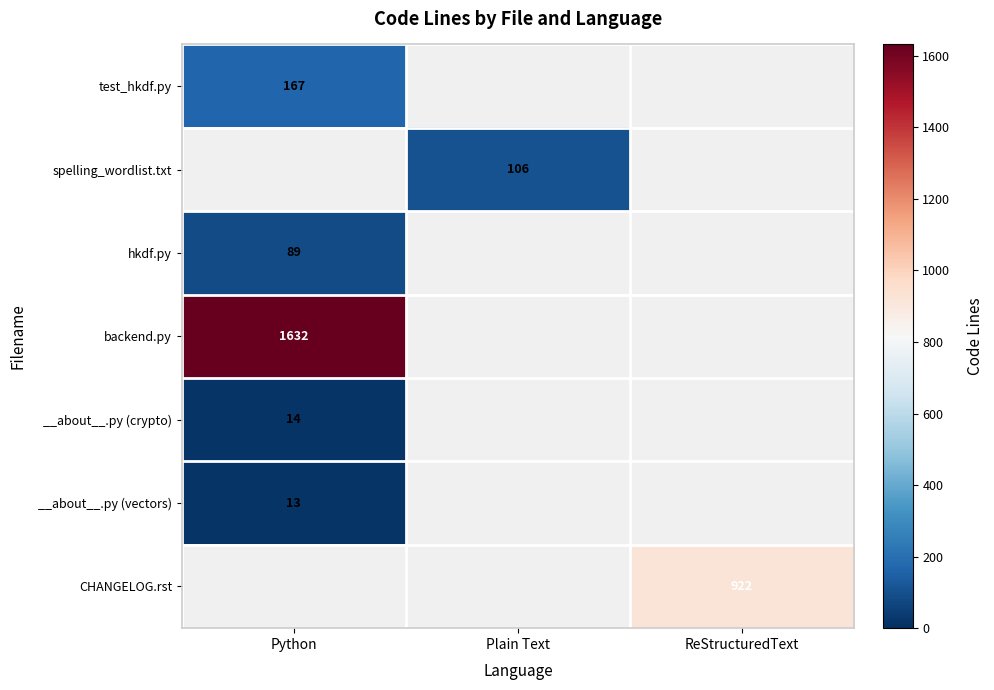

Is it true that test_hkdf.py equals 167 at Python?

True